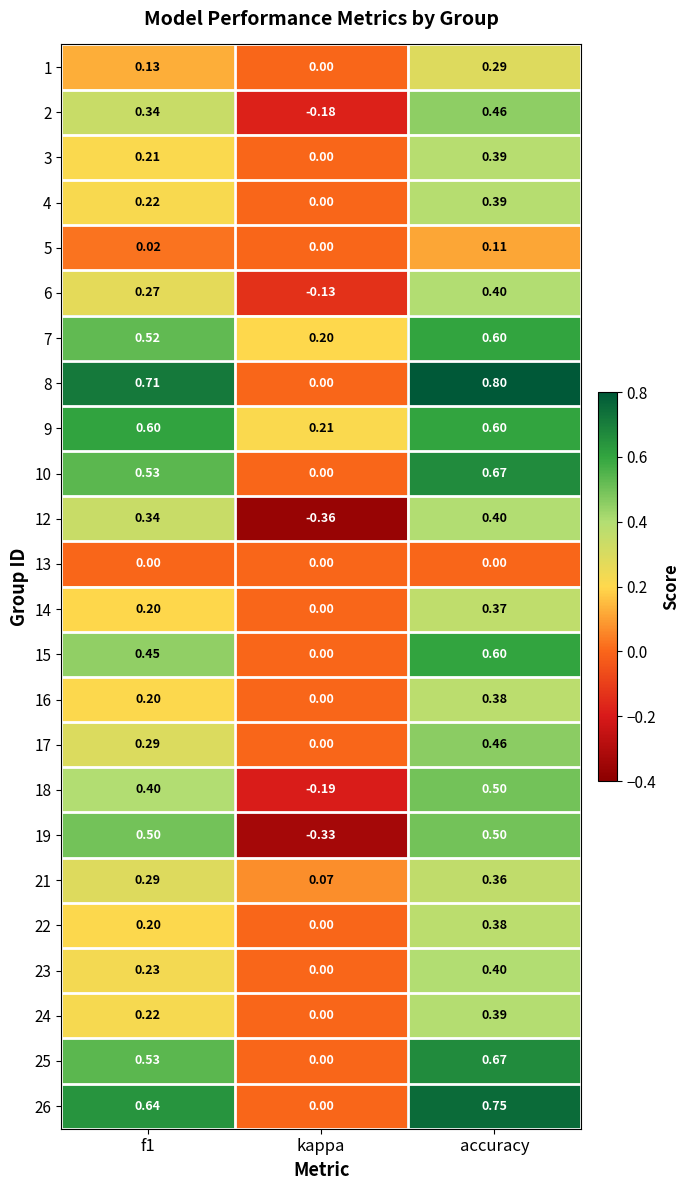

At which label is 9 closest to 0?

kappa